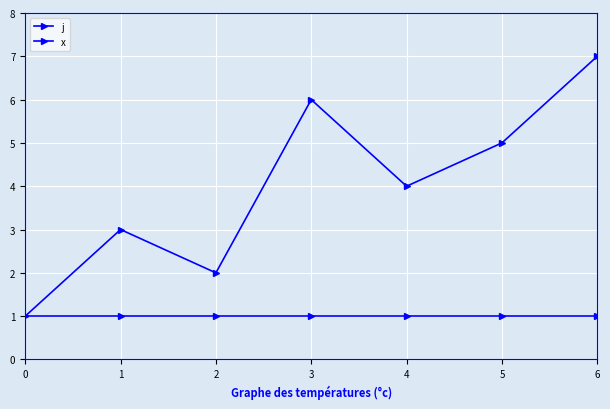

True or false: x and j cross at least once.

False